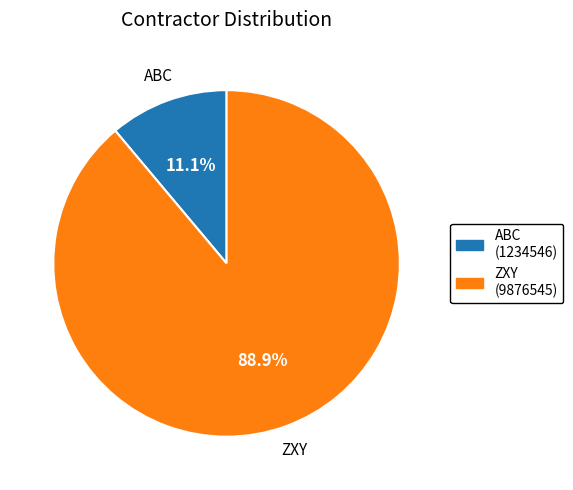

To the nearest percent, what is the combined percentage of ABC and ZXY?

100%